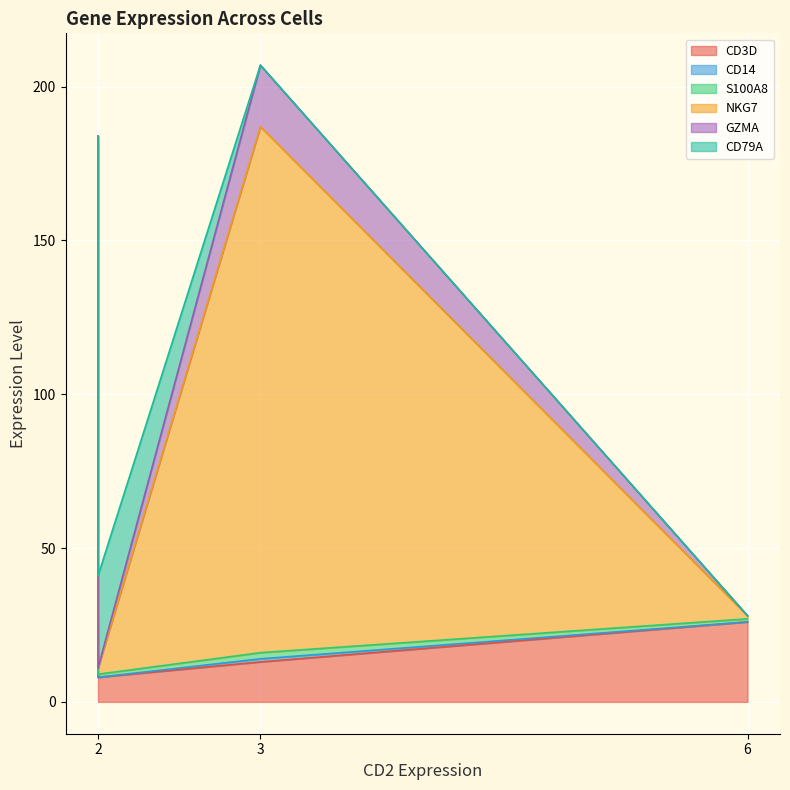

Is the value of GZMA at Cell_3 greater than the value of CD79A at Cell_3?

Yes